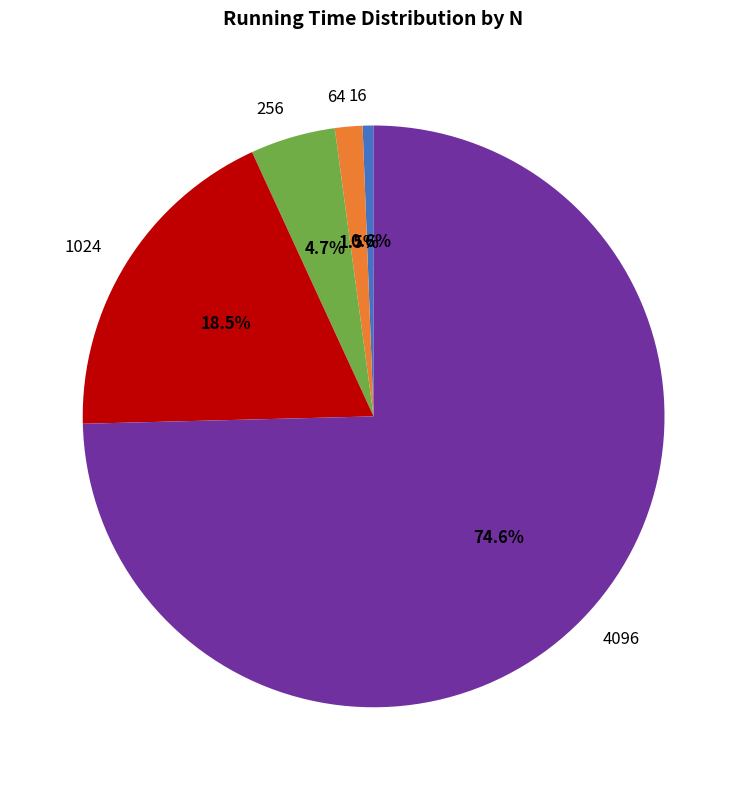

Count the number of slices in the pie.

5